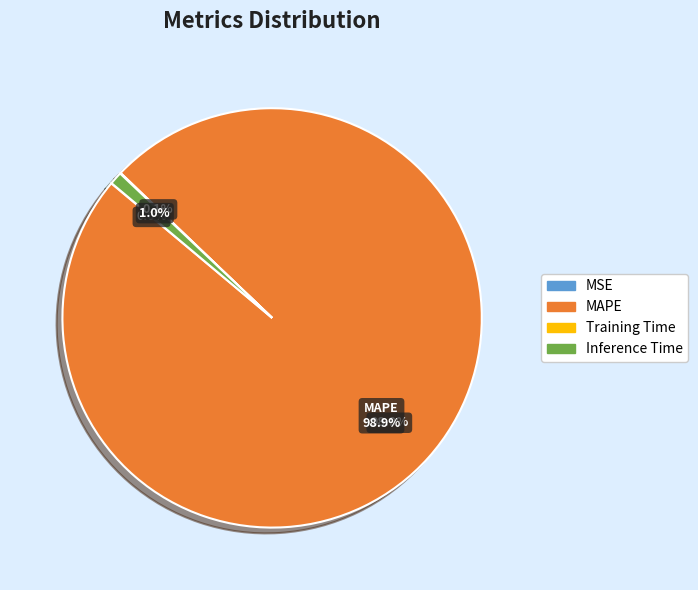

Is it true that MAPE is 90% of the pie?

False